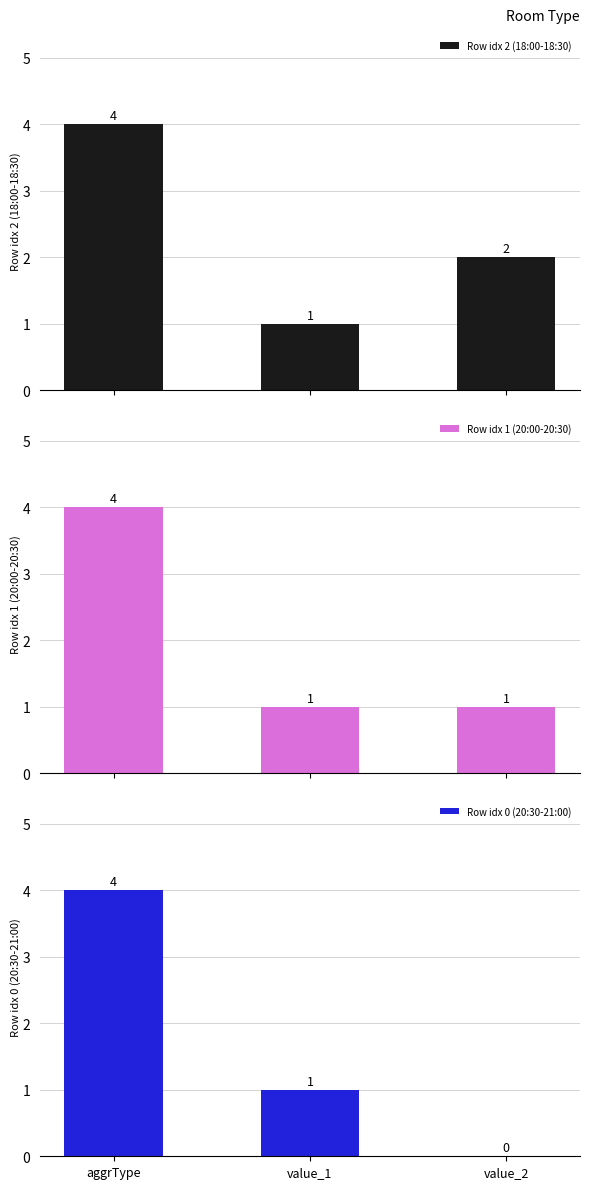

Between value_1 and value_2, which is larger?

value_2